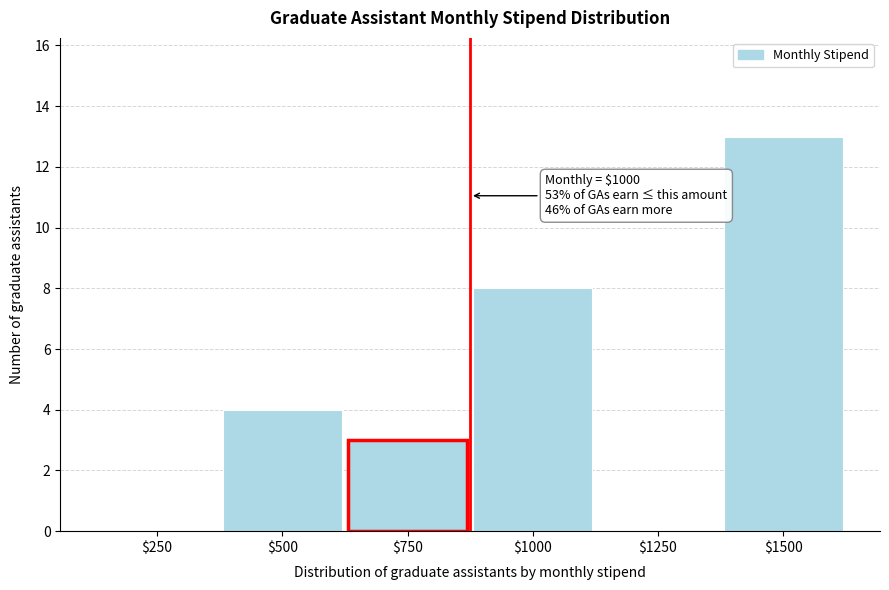

What is the approximate value at $1500, to the nearest 5?

15